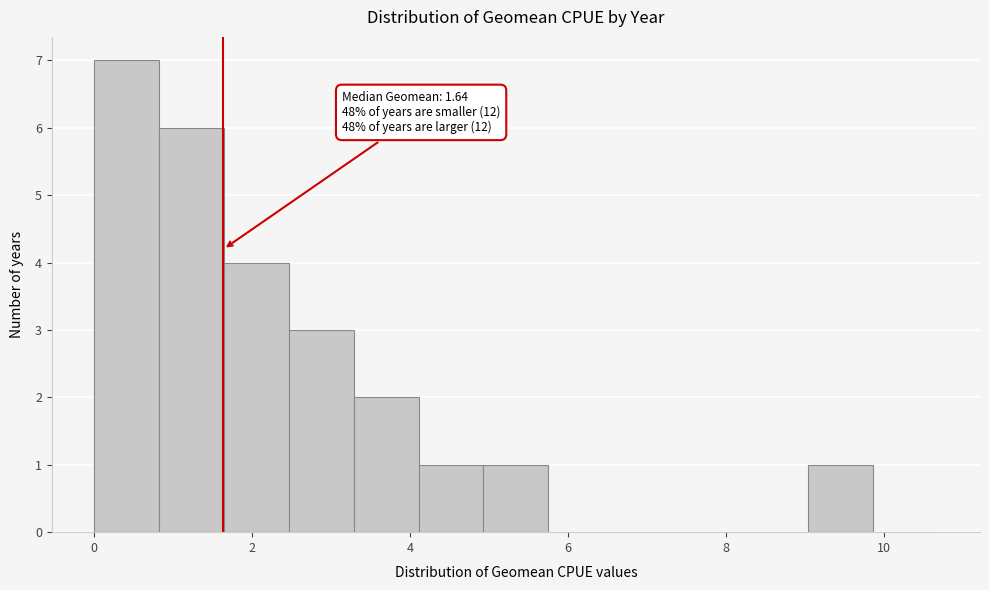

Over which range of the x-axis is the bar tallest?

0.0 to 0.8